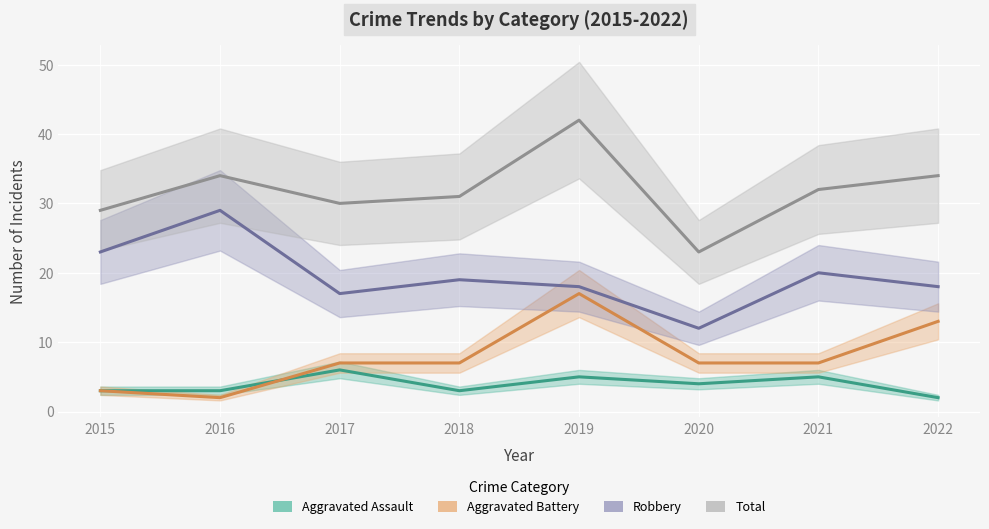

What is the value of the Aggravated Assault point at the 4th from the left?

3